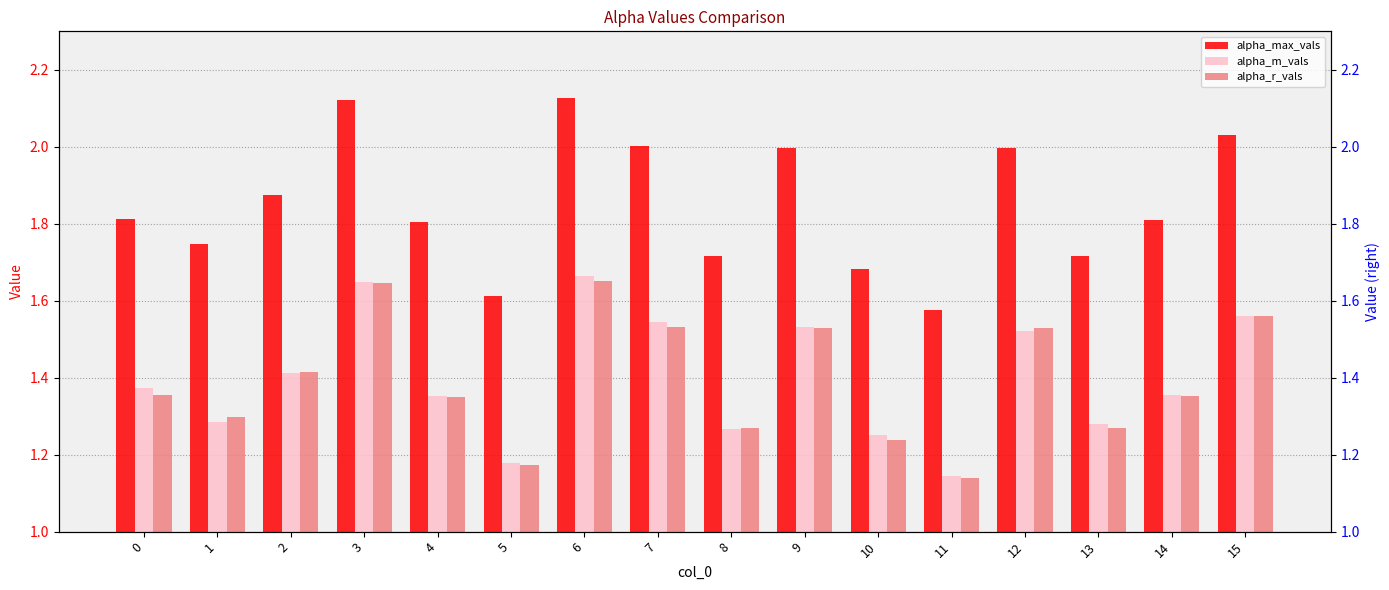

What is the value of the alpha_max_vals bar at the 16th from the left?

2.0